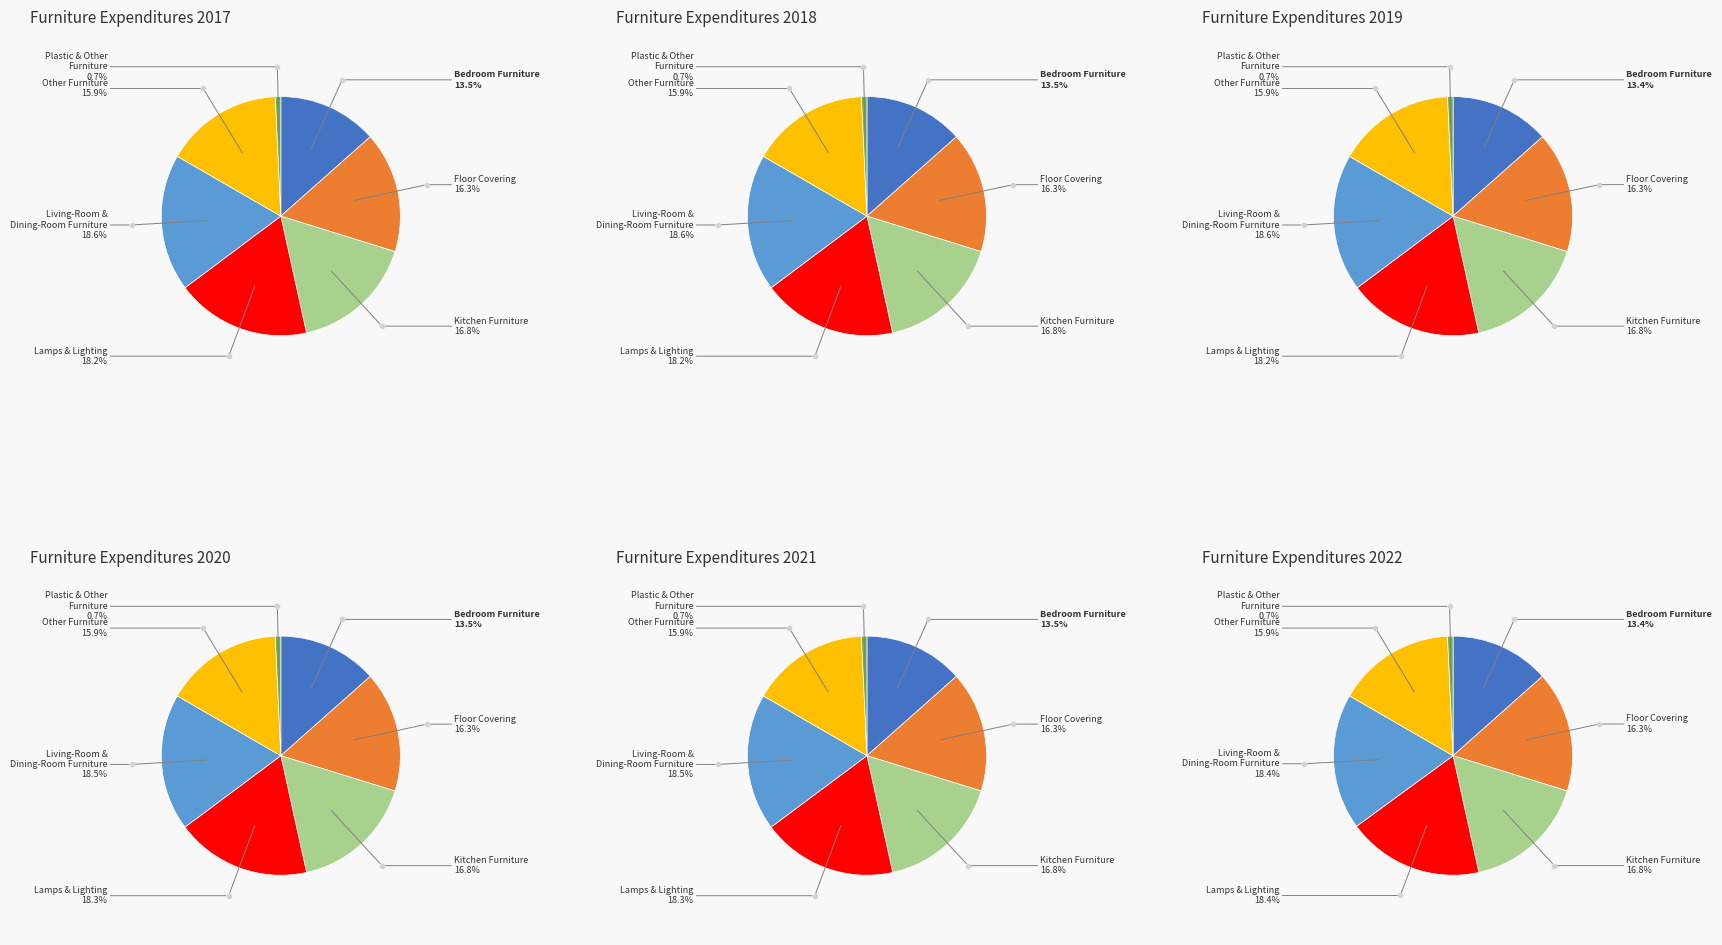

Does Floor Covering account for over 50% of the chart?

No